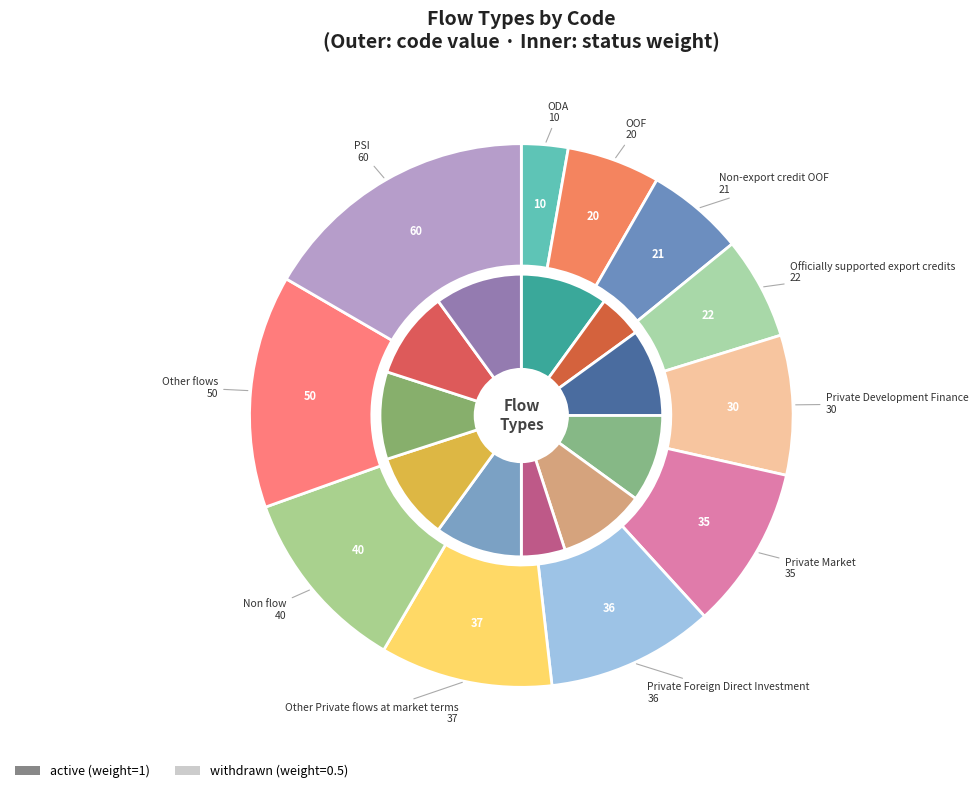

How much of the chart is everything except Non flow?

88.9%